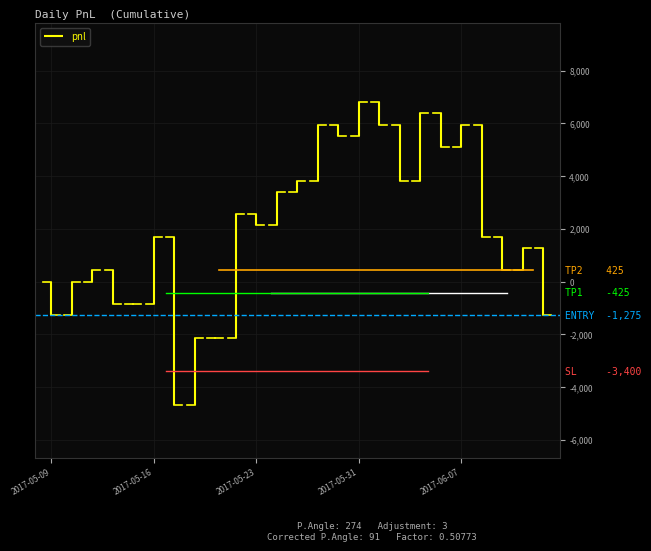

How many lines are shown in the chart?

1